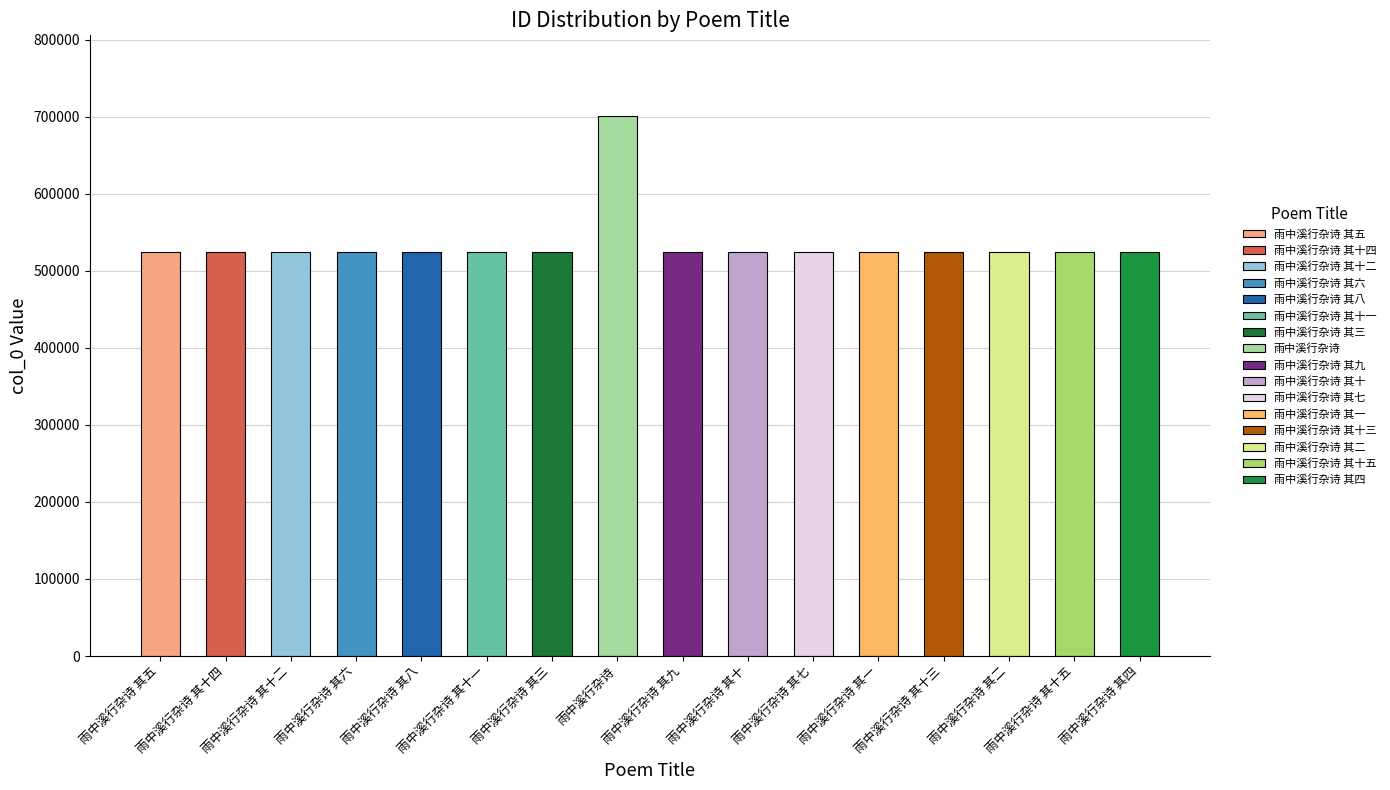

Rank the categories by value from lowest to highest.

雨中溪行杂诗 其一, 雨中溪行杂诗 其二, 雨中溪行杂诗 其三, 雨中溪行杂诗 其四, 雨中溪行杂诗 其五, 雨中溪行杂诗 其六, 雨中溪行杂诗 其七, 雨中溪行杂诗 其八, 雨中溪行杂诗 其九, 雨中溪行杂诗 其十, 雨中溪行杂诗 其十一, 雨中溪行杂诗 其十二, 雨中溪行杂诗 其十三, 雨中溪行杂诗 其十四, 雨中溪行杂诗 其十五, 雨中溪行杂诗